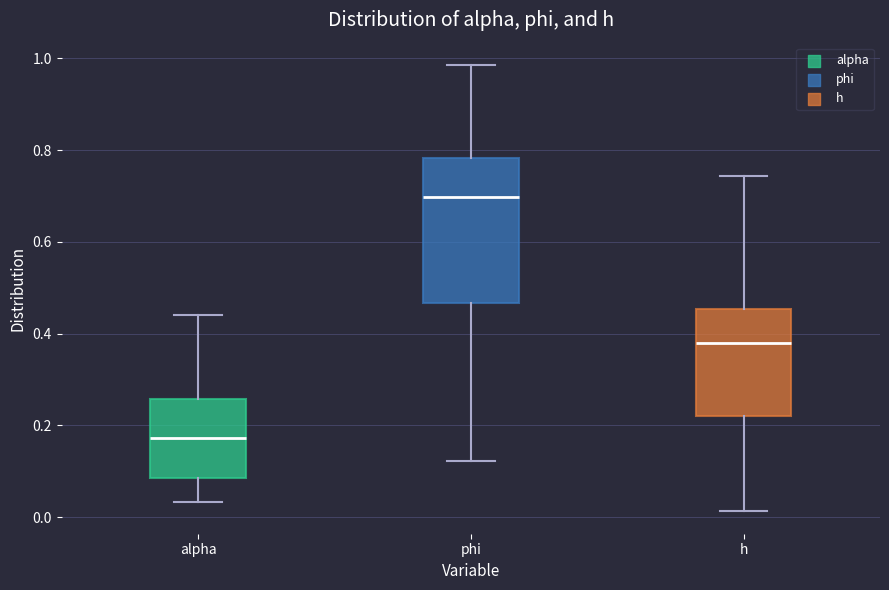

Which box is the tallest, from its lower edge to its upper edge?

phi